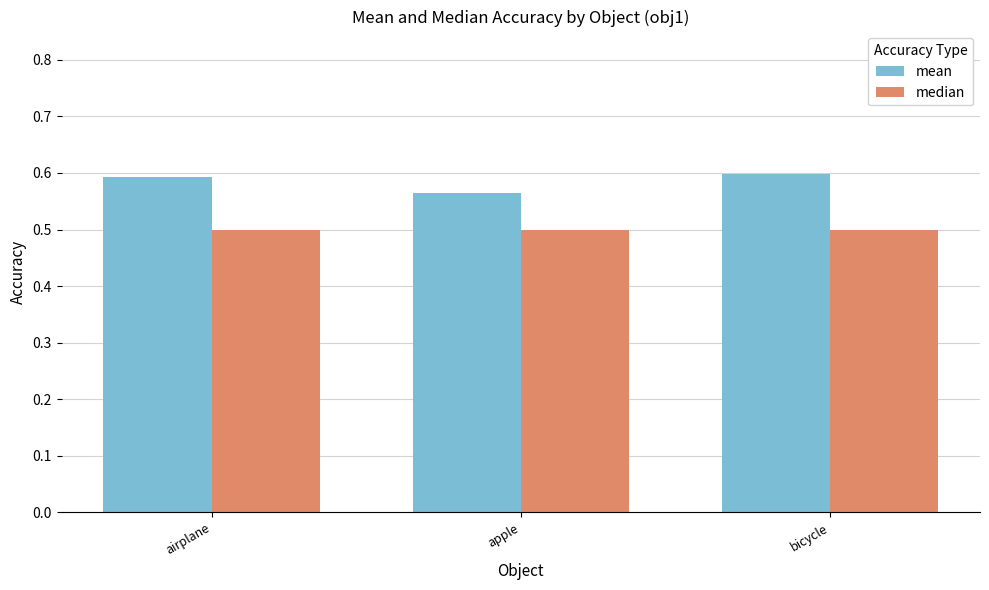

What is the smallest value displayed?

0.5